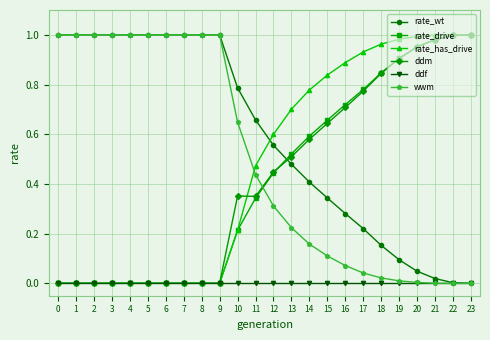

The rate_drive series shows 0.0 at 6. True or false?

True